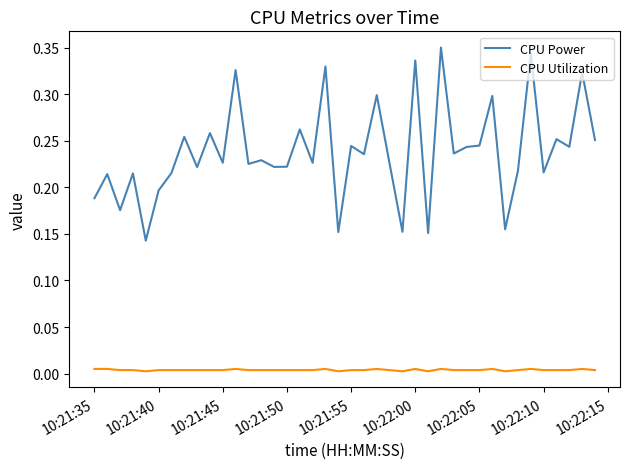

Rank the series by their average value, from lowest to highest.

CPU Utilization, CPU Power